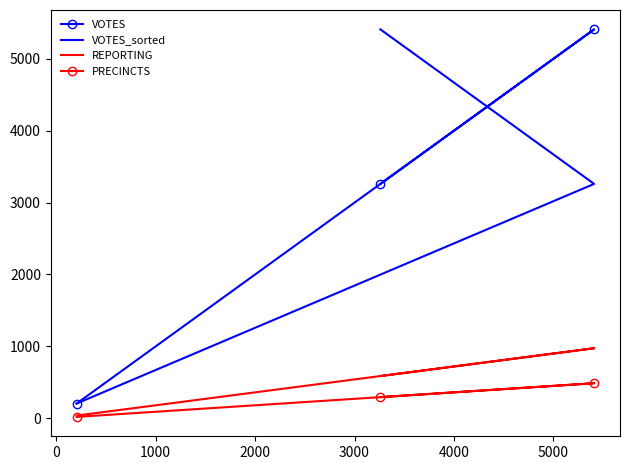

How many data points in VOTES are less than 3260?

1